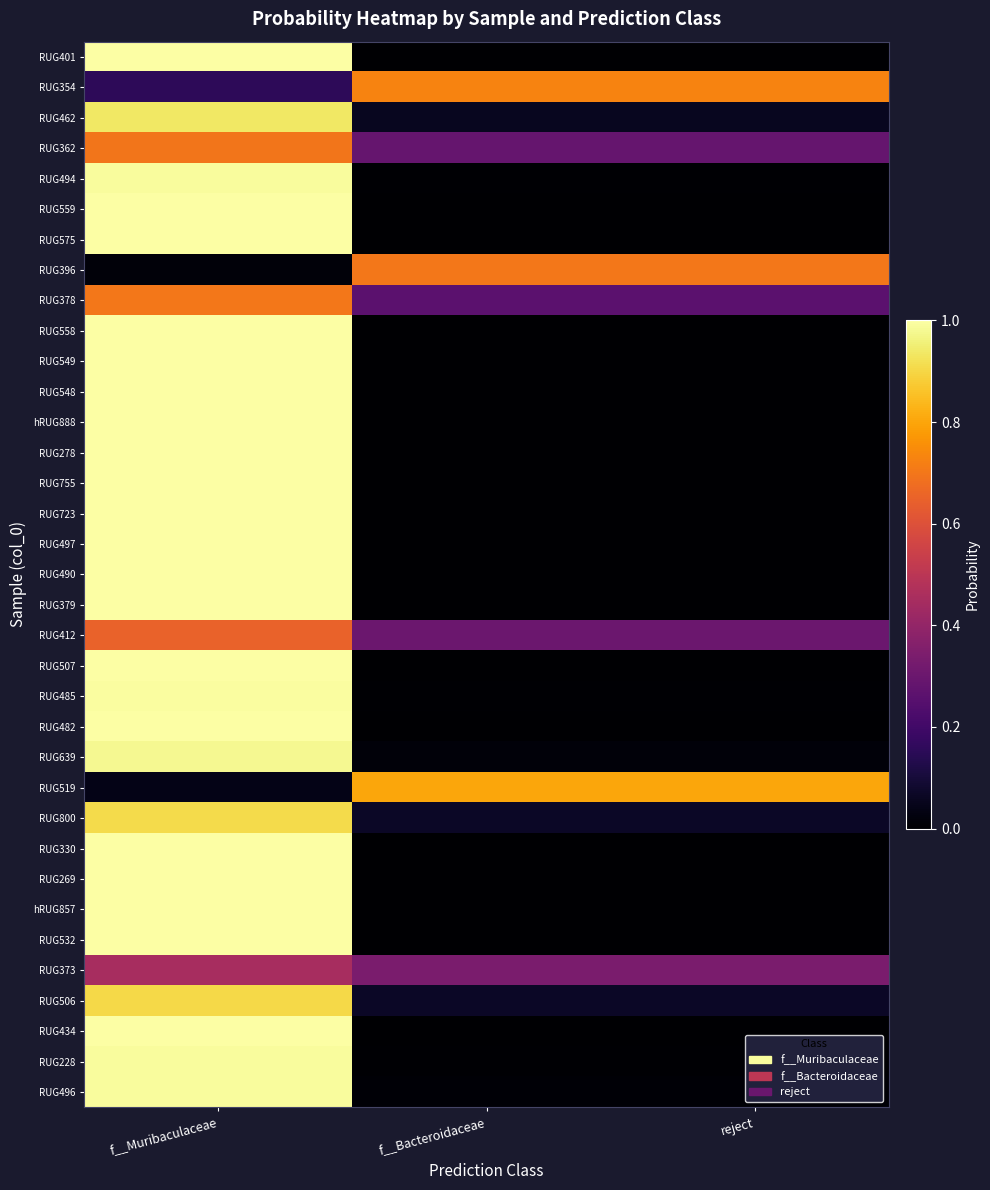

How many series are shown in this chart?

35